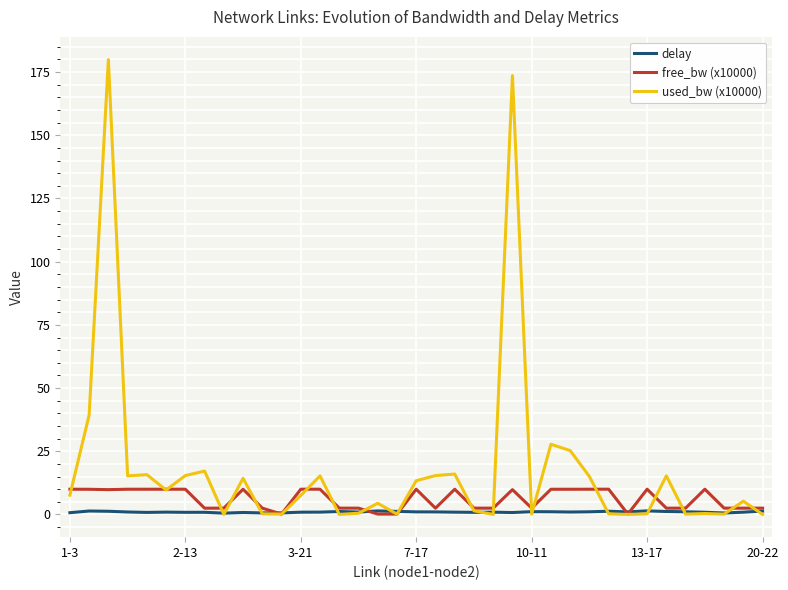

Which series has the largest range (max minus min)?

used_bw (x10000)